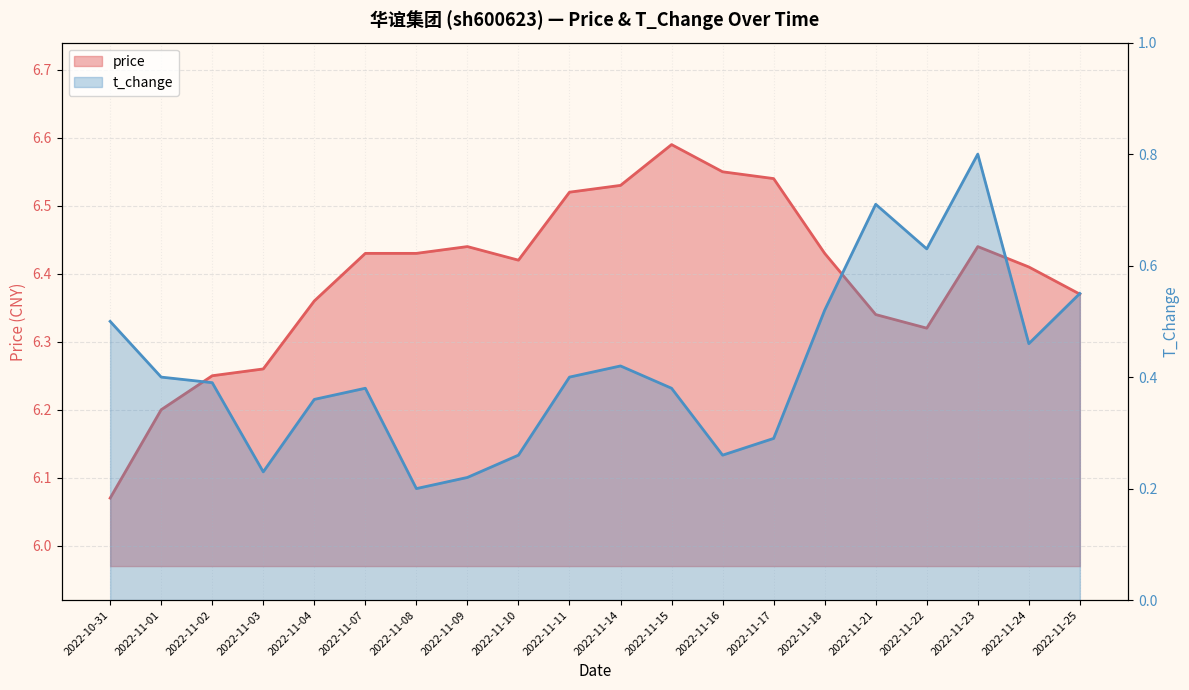

Count the price values in the range 6 to 7.

20